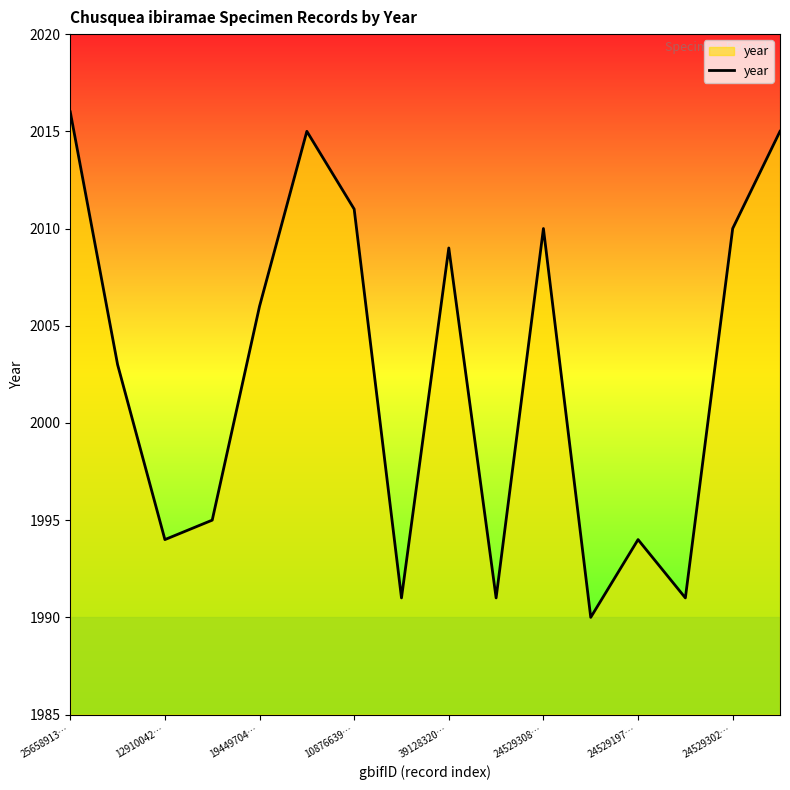

What is the minimum value shown in the chart?

1990